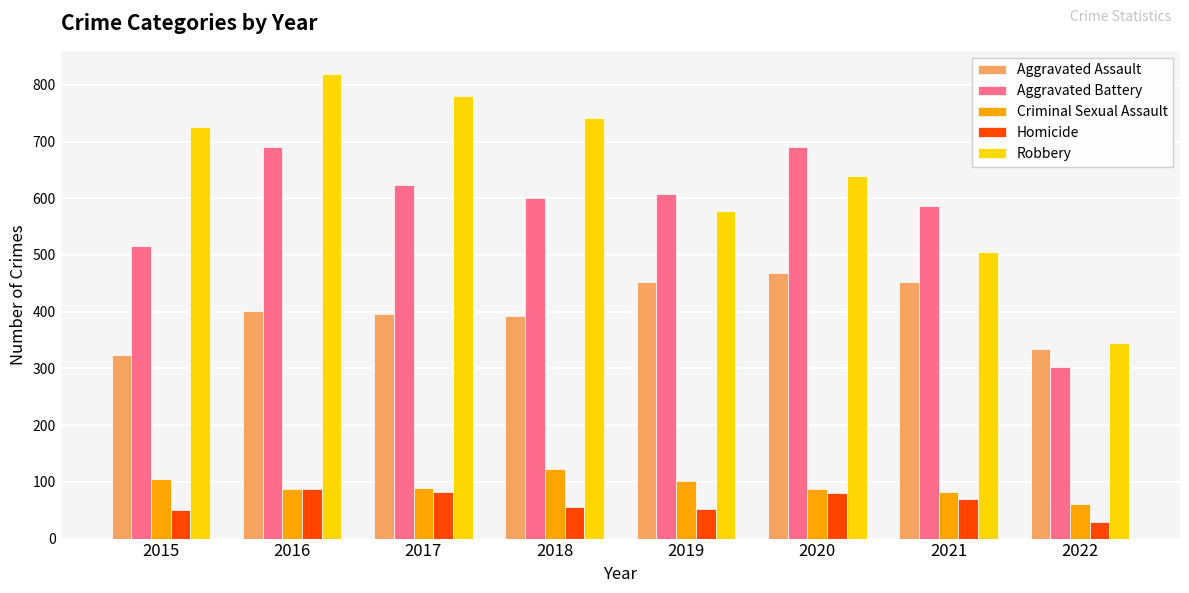

The value of Aggravated Assault at 2022 is 204. True or false?

False